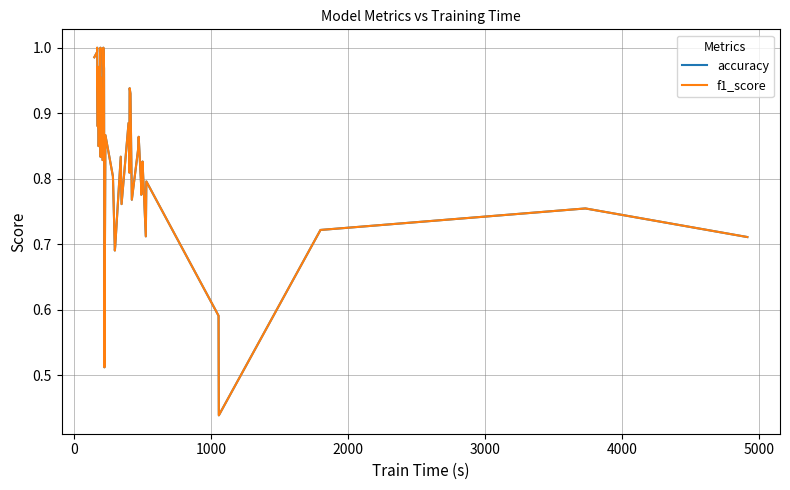

How many distinct data groups are displayed?

2